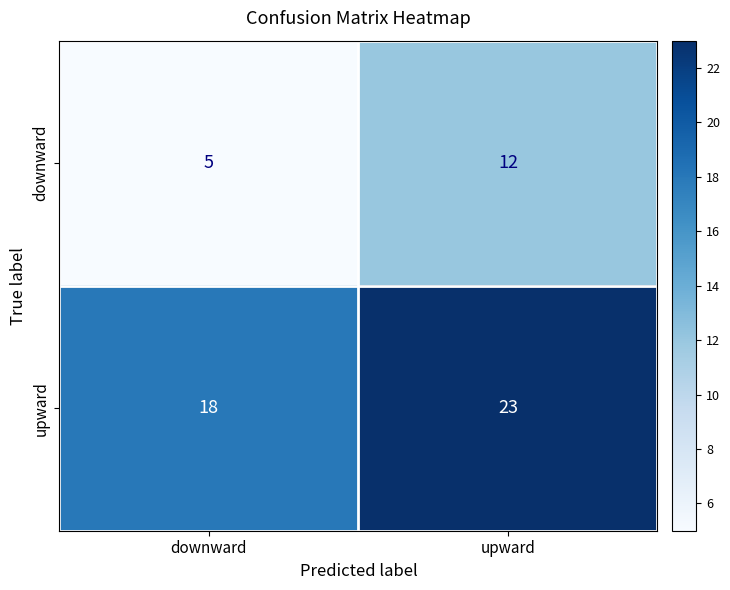

Between downward and upward, which series saw the biggest shift?

downward